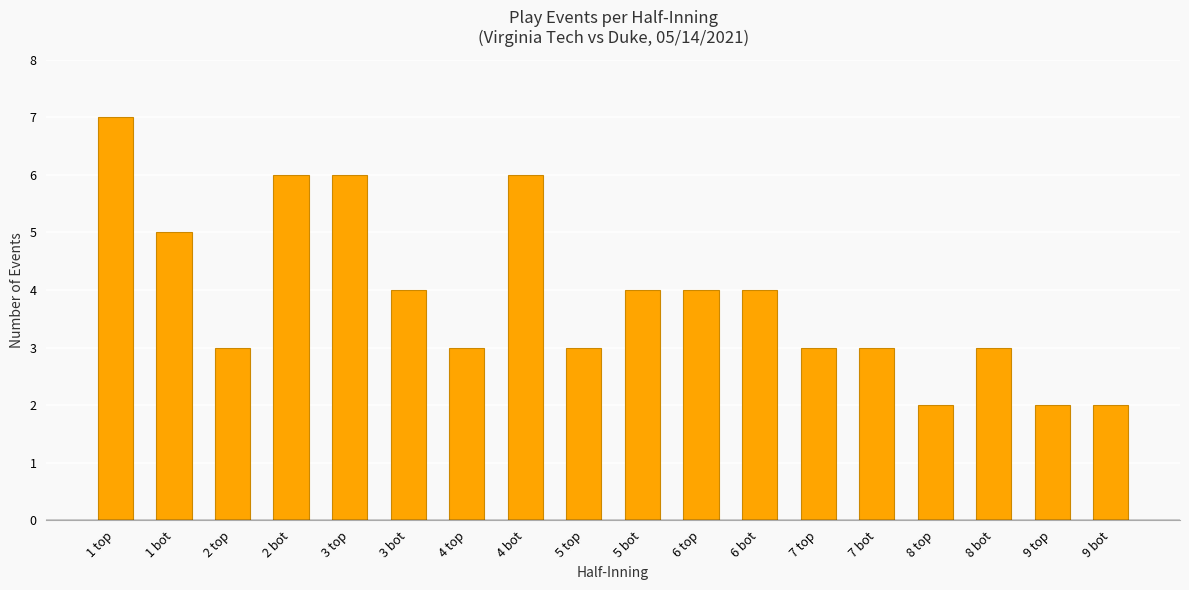

Count the values in the range 3 to 5.

11